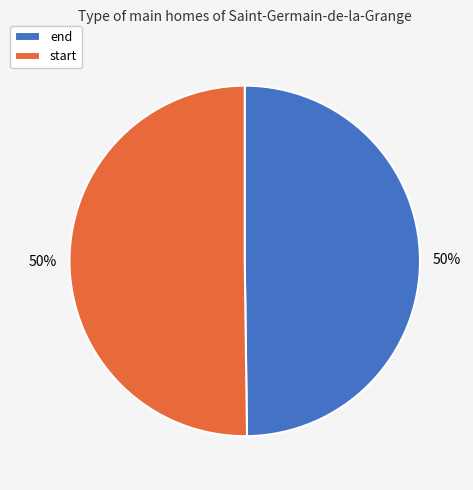

What is the ratio of the value at start to the value at end?

1.0